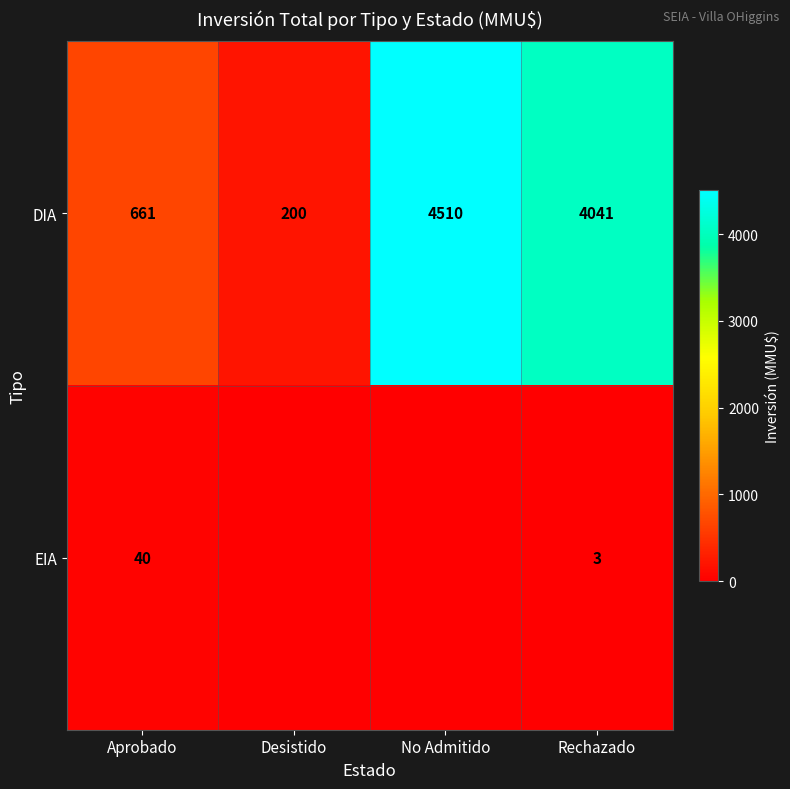

At Rechazado, list the series in order from largest to smallest.

DIA, EIA